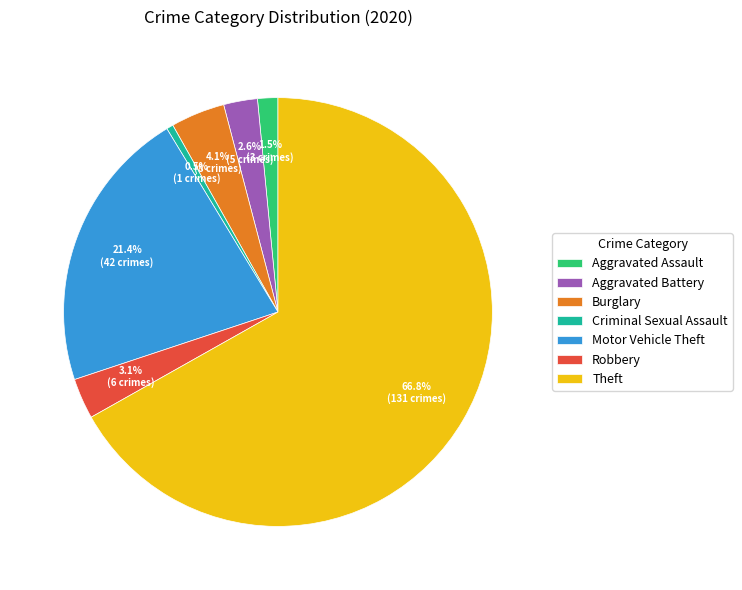

Which slice is the largest?

Theft